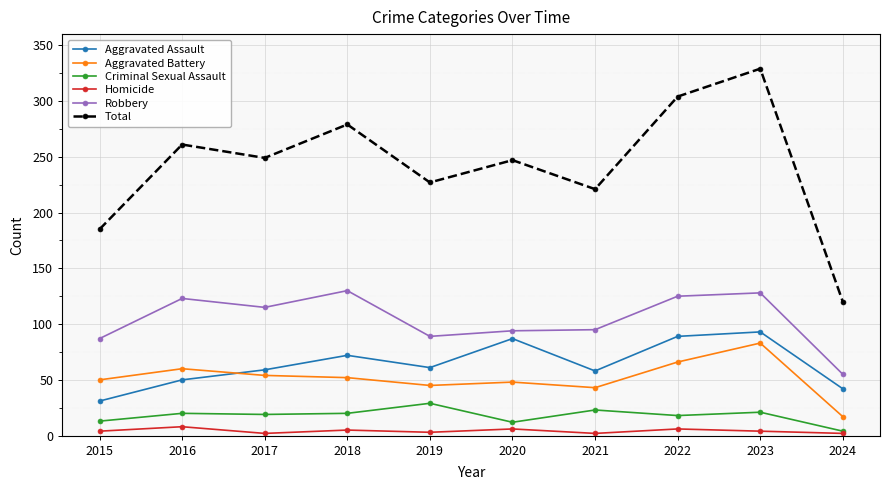

True or false: Aggravated Battery has a value of 69 at 2019.

False